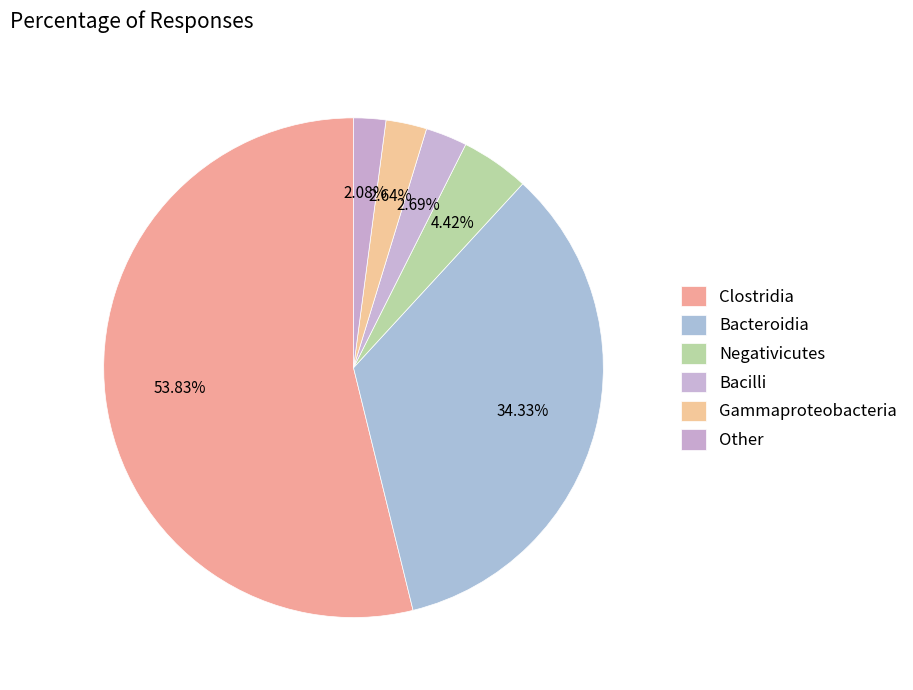

Count the number of slices in the pie.

6